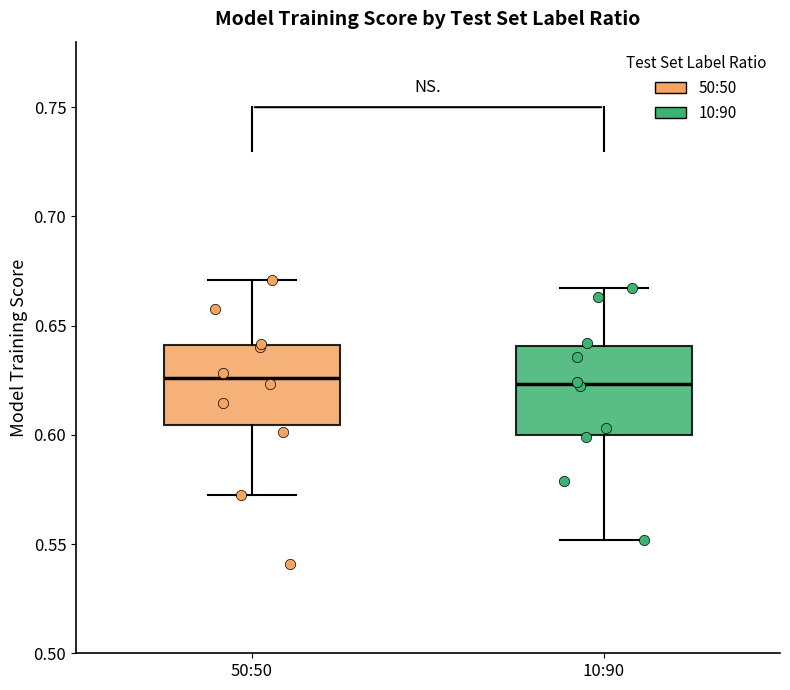

Reading left to right, read every box against the y-axis: the position of its median line, the range the box covers, and the ends of its whiskers. The values are not printed on the chart, so give them approximately, as read against the axis.

50:50: median 0.625, box 0.605 to 0.640, whiskers 0.570 to 0.670
10:90: median 0.625, box 0.600 to 0.640, whiskers 0.550 to 0.665